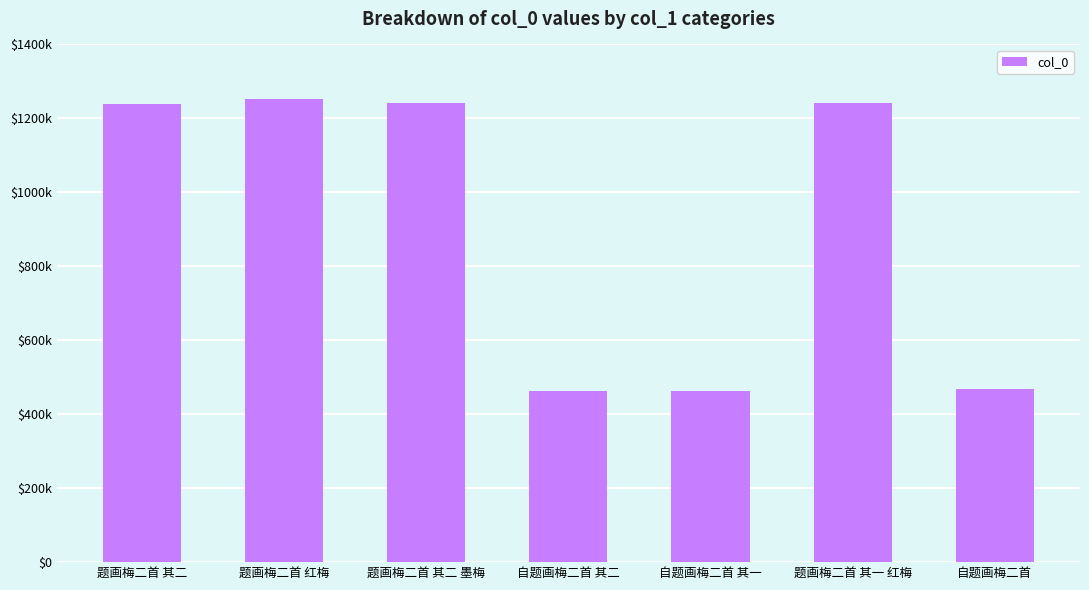

Which has a higher value, 题画梅二首 其二 or 题画梅二首 其一 红梅?

题画梅二首 其一 红梅